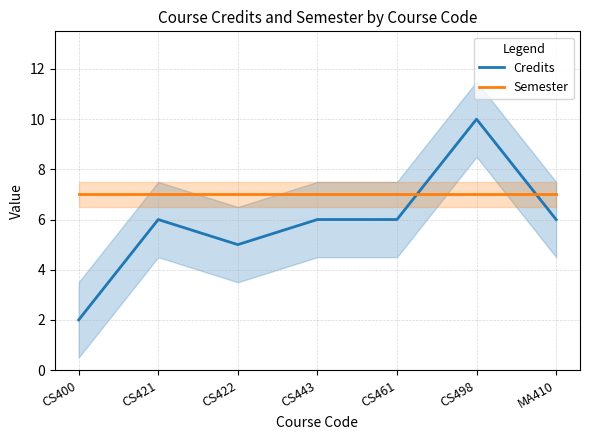

How many data points in Credits are less than 6?

2